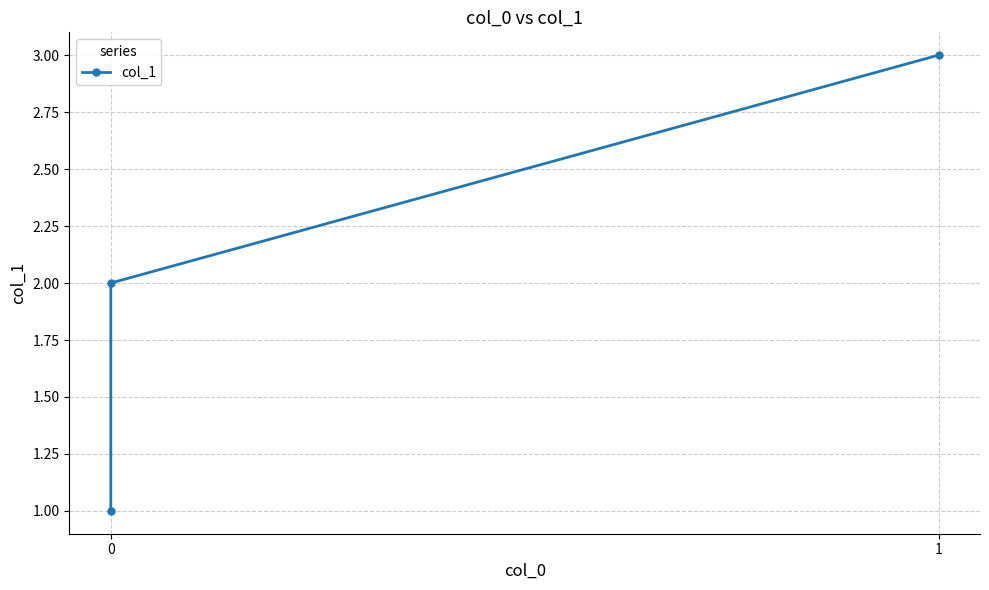

Count the number of data series in this chart.

1